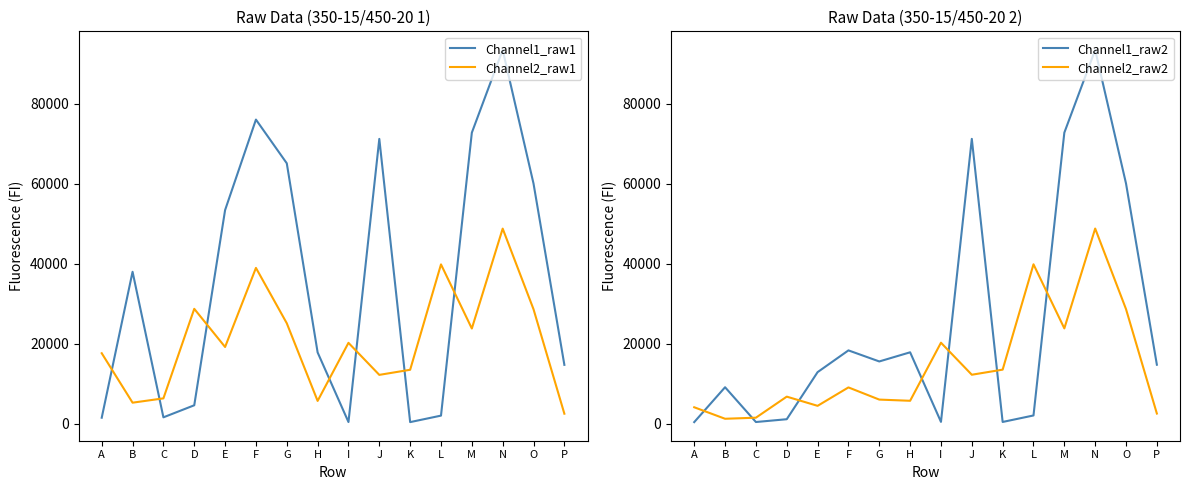

What are all the series names shown in the legend?

Channel1_raw1, Channel2_raw1, Channel1_raw2, Channel2_raw2